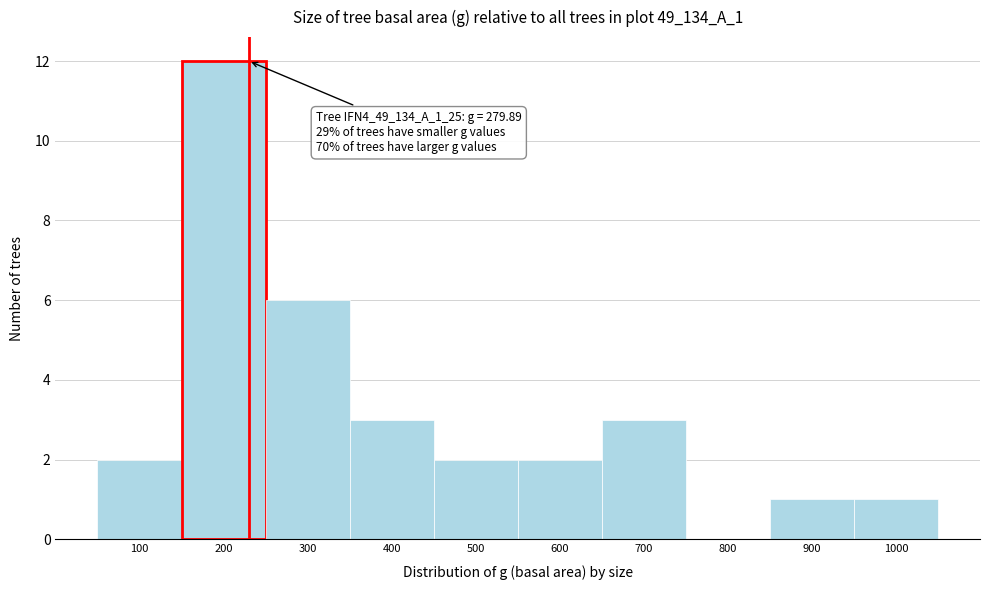

Reading left to right, what are all the values shown in this chart?

100=2	200=12	300=6	400=3	500=2	600=2	700=3	800=0	900=1	1000=1